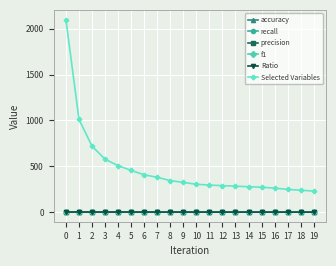

Which series changed the most between 8 and 12?

Selected Variables